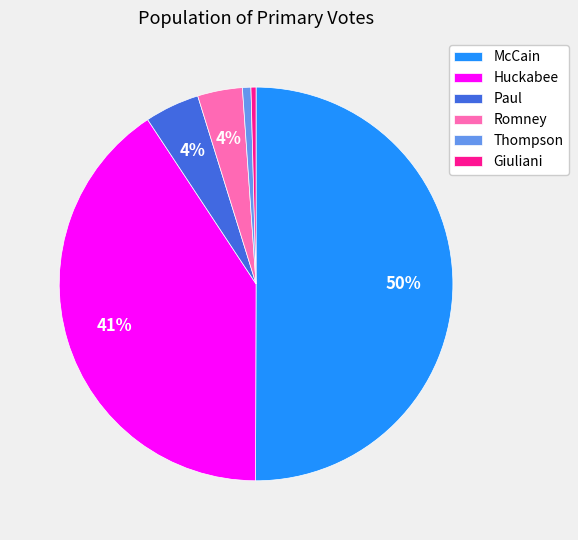

What is the largest slice in the pie chart?

McCain